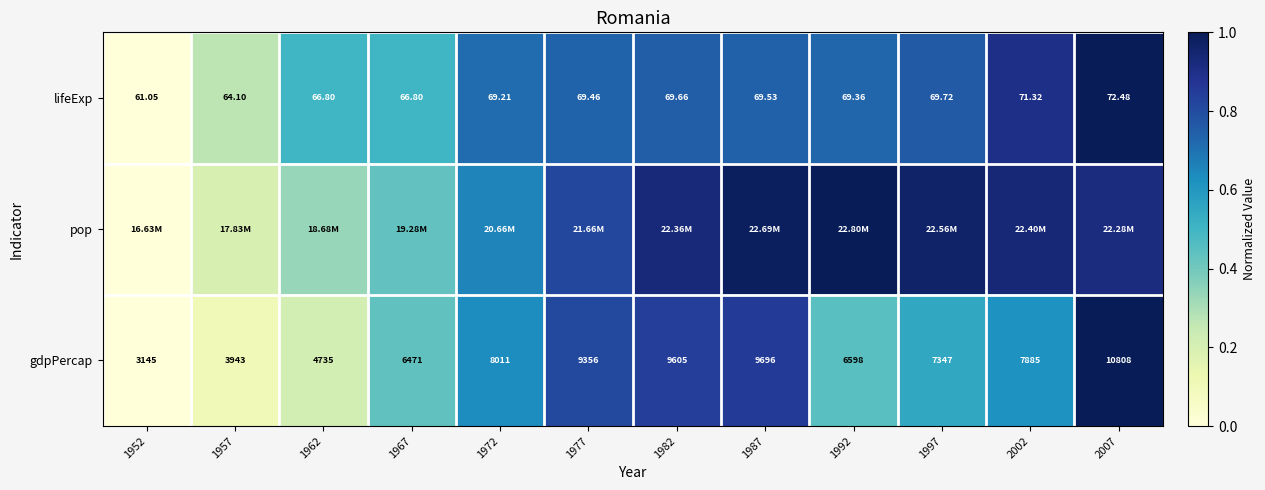

Rank the series by their maximum value, from highest to lowest.

lifeExp, pop, gdpPercap